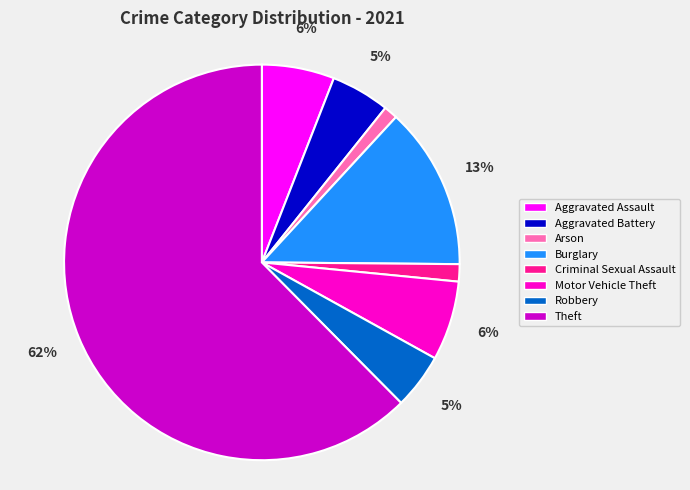

Is it true that Theft is 70% of the pie?

False